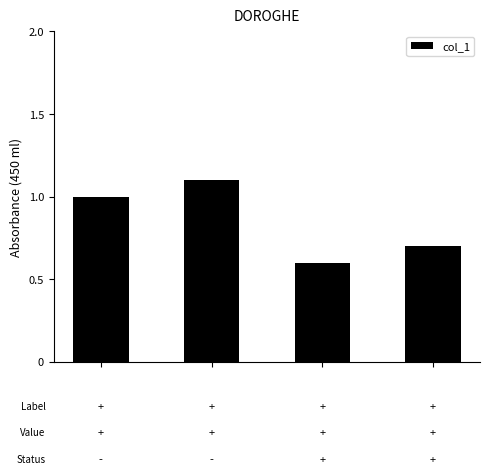

Are the bars horizontal?

No